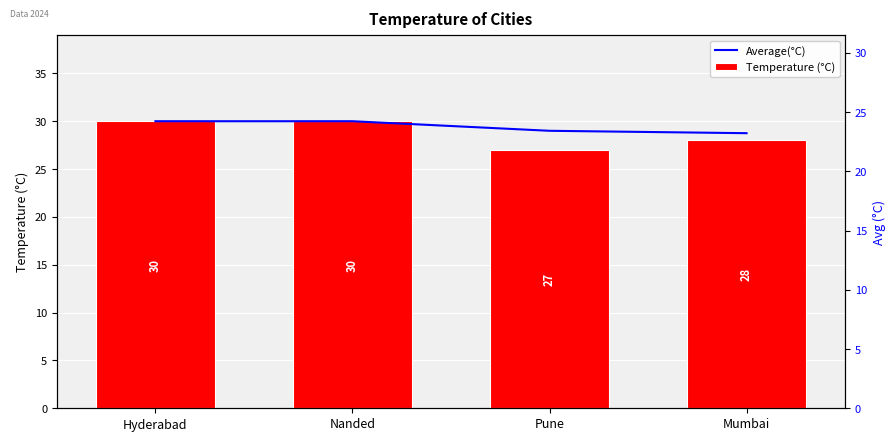

The Average(°C) series shows 52.0 at Hyderabad. True or false?

False